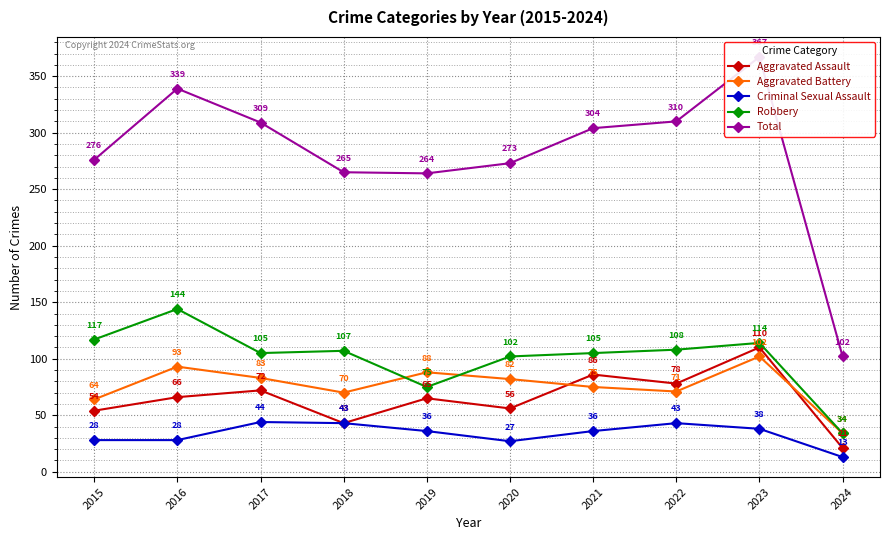

How many interior local peaks does the Robbery series have?

3